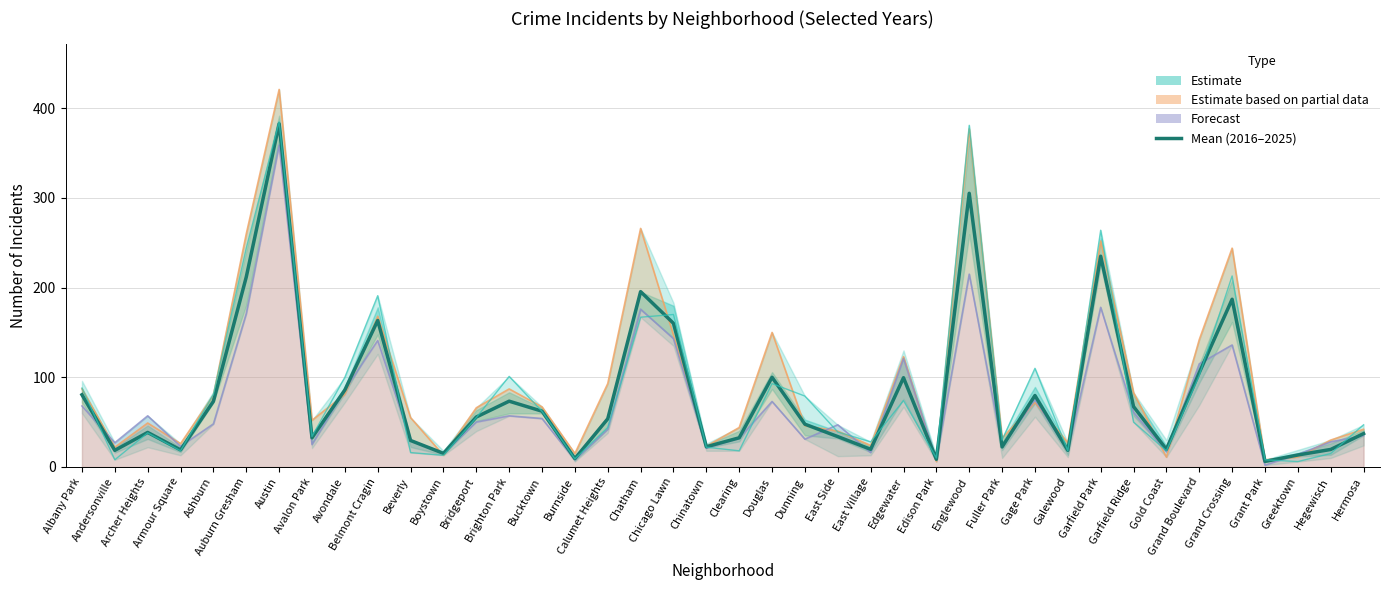

Rank the categories by value from lowest to highest.

Grant Park, Edison Park, Burnside, Greektown, Boystown, Andersonville, Galewood, Armour Square, Hegewisch, East Village, Gold Coast, Fuller Park, Chinatown, Beverly, Avalon Park, Clearing, East Side, Hermosa, Archer Heights, Dunning, Calumet Heights, Bridgeport, Bucktown, Garfield Ridge, Ashburn, Brighton Park, Gage Park, Albany Park, Avondale, Edgewater, Douglas, Grand Boulevard, Chicago Lawn, Belmont Cragin, Grand Crossing, Chatham, Auburn Gresham, Garfield Park, Englewood, Austin